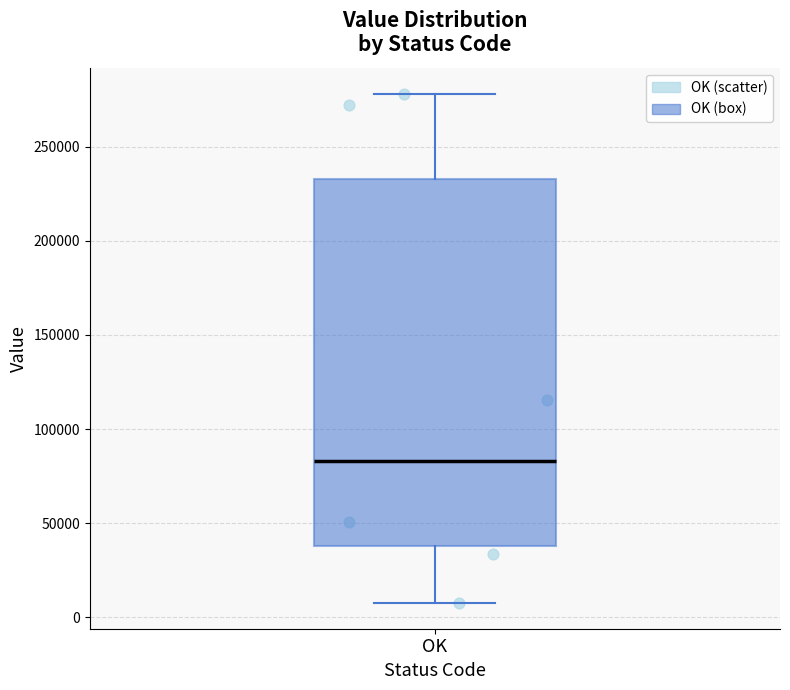

Read this box plot against the y-axis: the position of the median line, the range covered by the box, and the ends of both whiskers. The values are not printed on the chart, so give them approximately, as read against the axis.

median 85000, box 40000 to 235000, whiskers 5000 to 280000